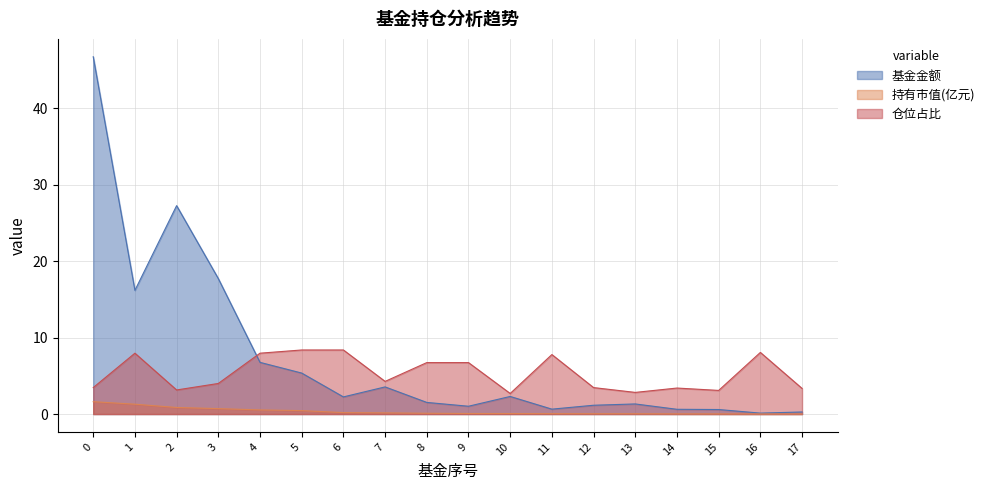

The value of 仓位占比 at 8 is 6.7. True or false?

True